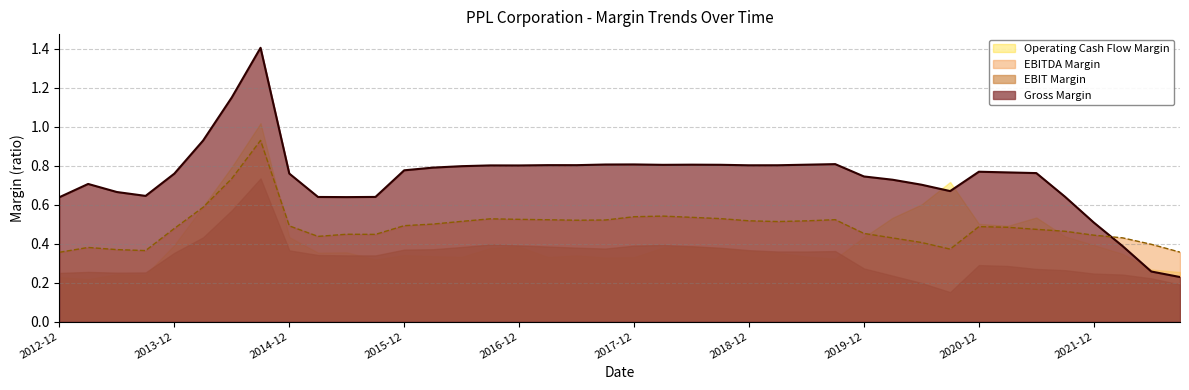

What is the value of the Gross Margin point at the 31st from the left?

0.7